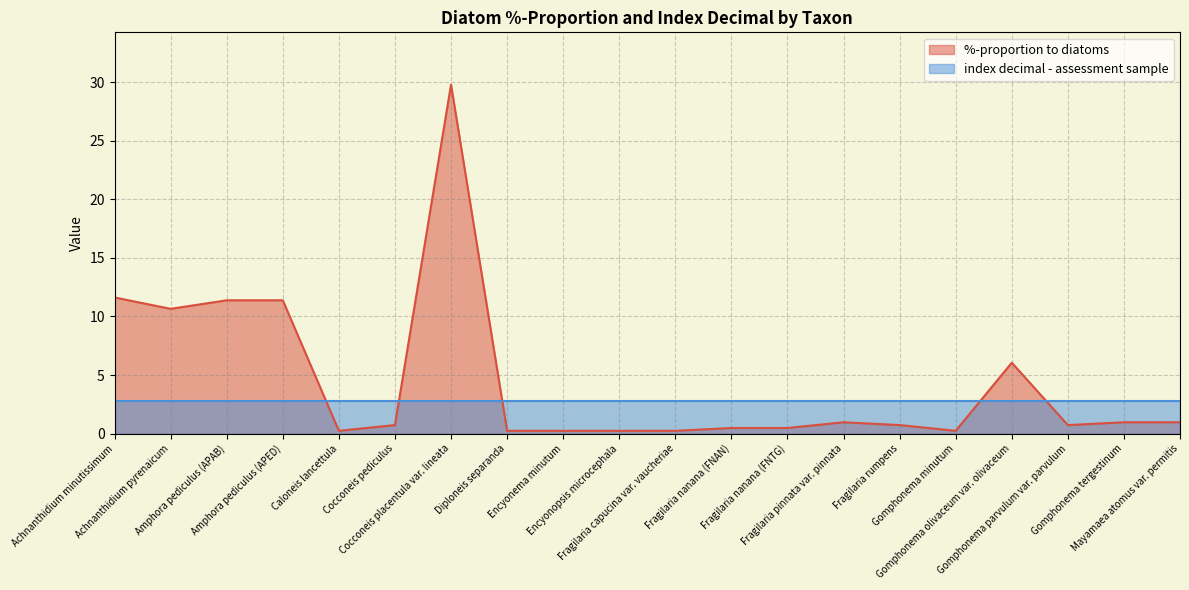

List the labels in order of value, smallest first.

Caloneis lancettula, Diploneis separanda, Encyonema minutum, Encyonopsis microcephala, Fragilaria capucina var. vaucheriae, Gomphonema minutum, Fragilaria nanana (FNAN), Fragilaria nanana (FNTG), Cocconeis pediculus, Fragilaria rumpens, Gomphonema parvulum var. parvulum, Fragilaria pinnata var. pinnata, Gomphonema tergestinum, Mayamaea atomus var. permitis, Gomphonema olivaceum var. olivaceum, Achnanthidium pyrenaicum, Amphora pediculus (APAB), Amphora pediculus (APED), Achnanthidium minutissimum, Cocconeis placentula var. lineata